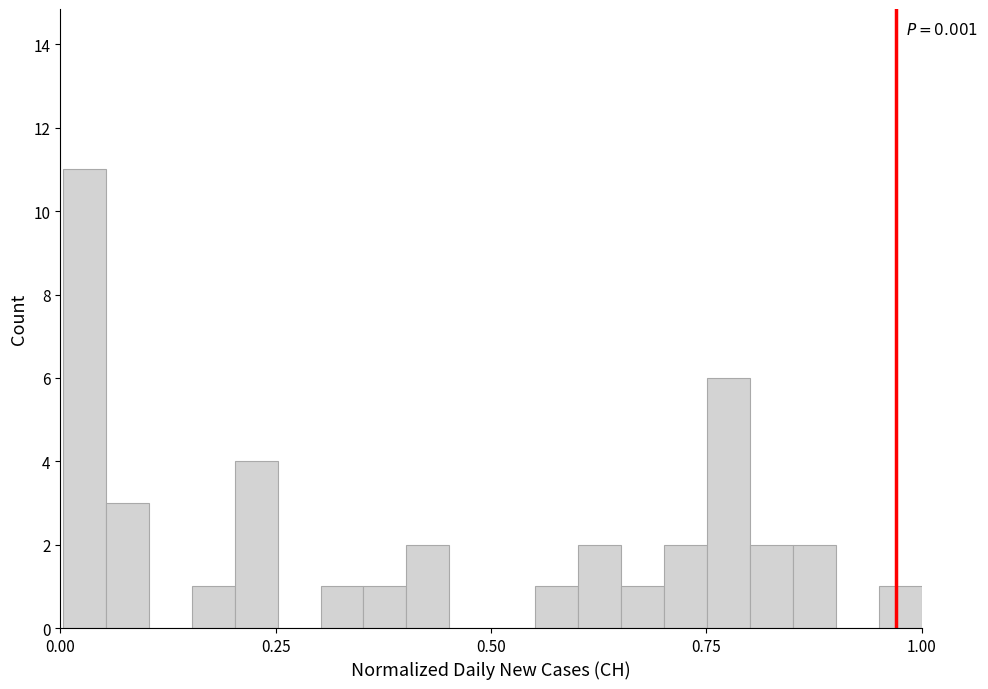

Read against the x-axis, roughly where is the centre of the tallest bar?

0.05